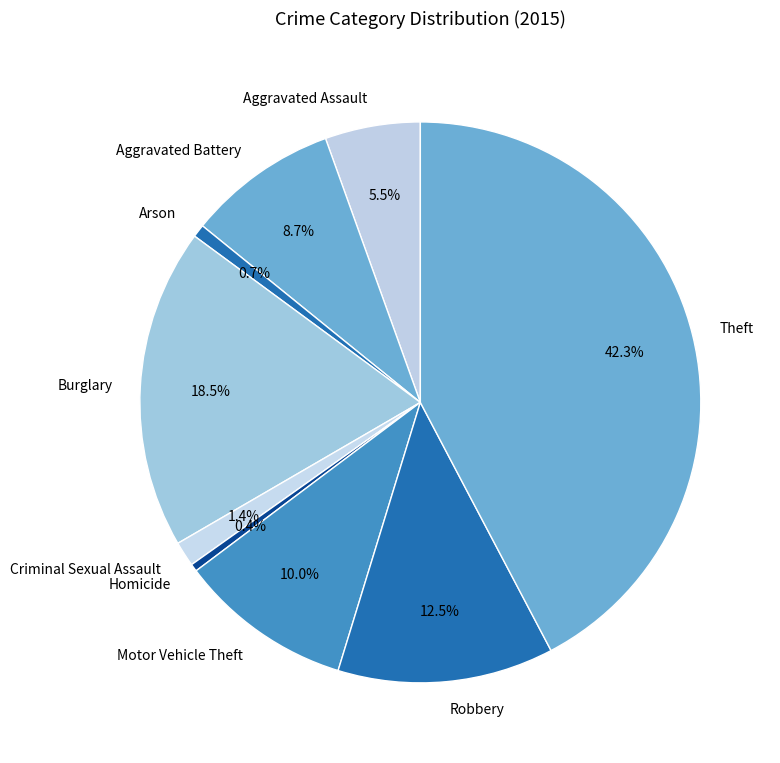

Which slice is the largest?

Theft